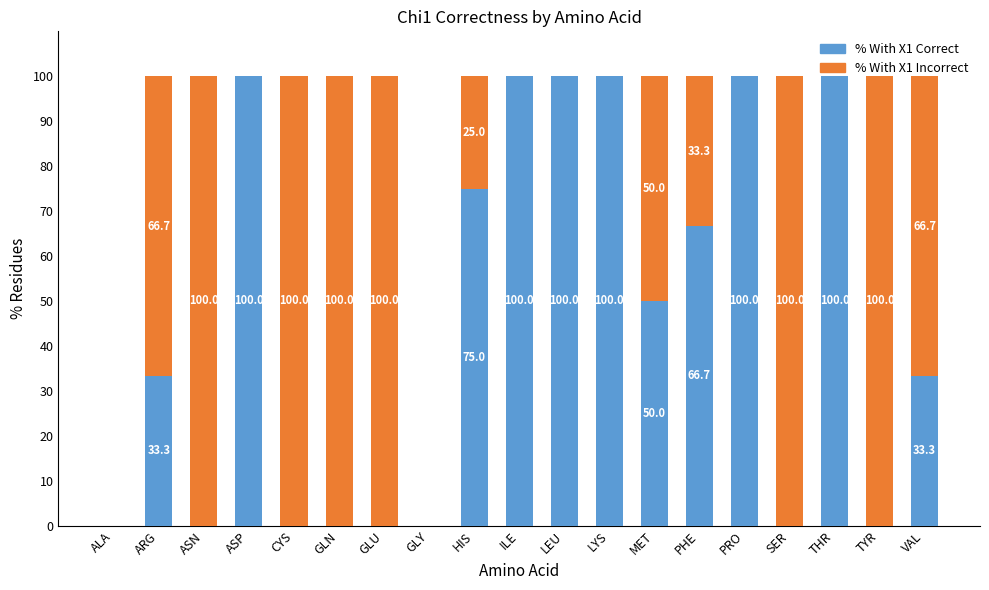

Count the number of categories in the chart.

19